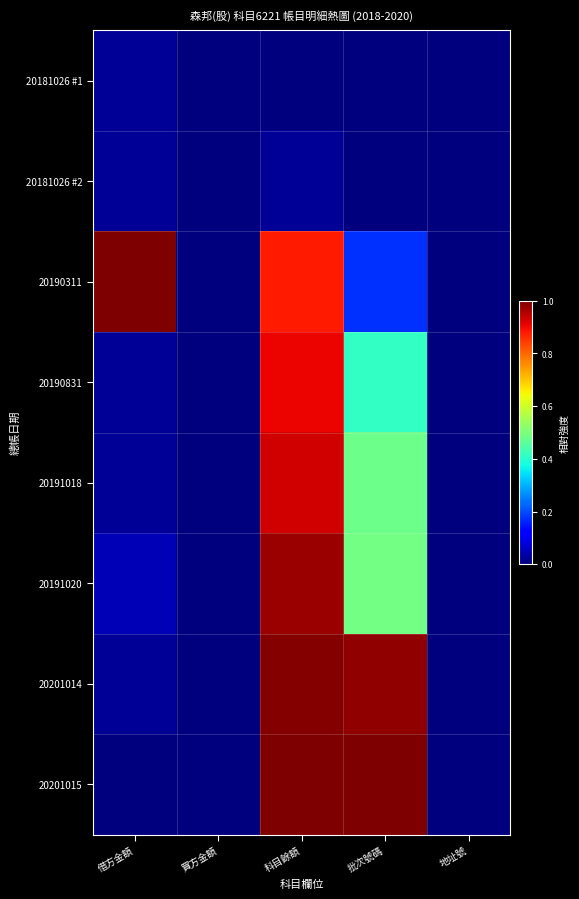

What is the total value across all series at 借方金額?

1.2